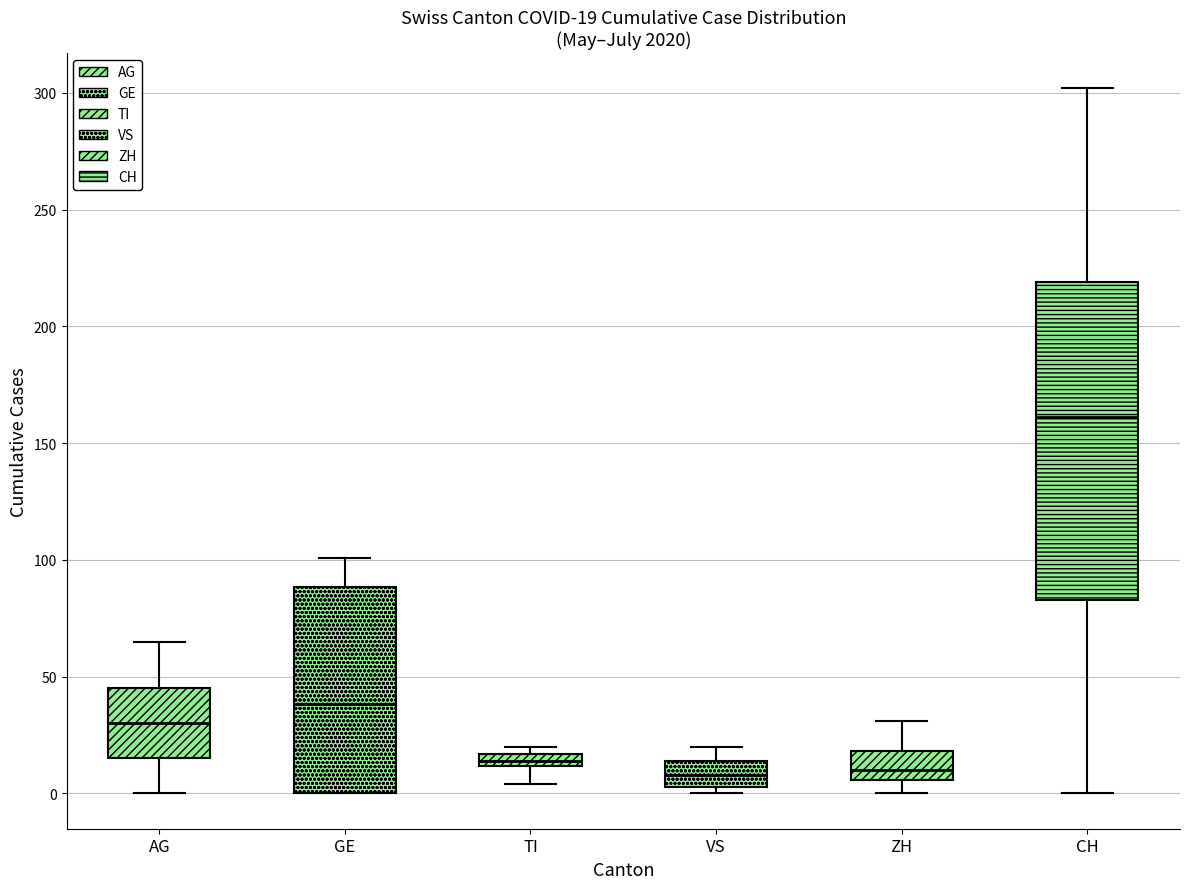

Comparing the boxes themselves (not the whiskers), which one is the tallest?

CH